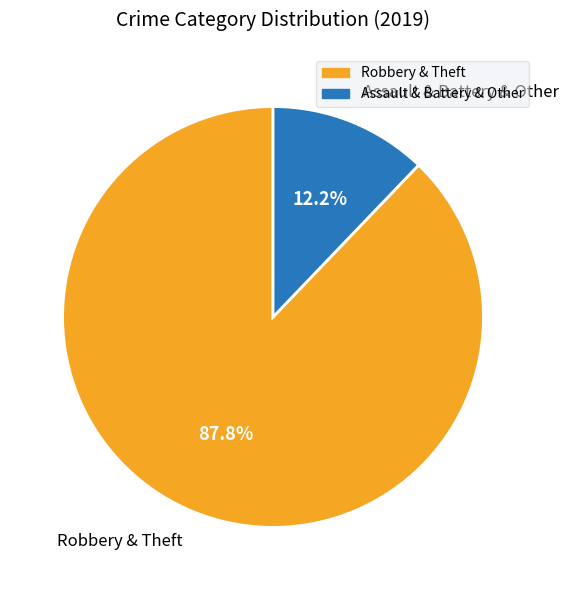

What is the largest slice in the pie chart?

Robbery & Theft